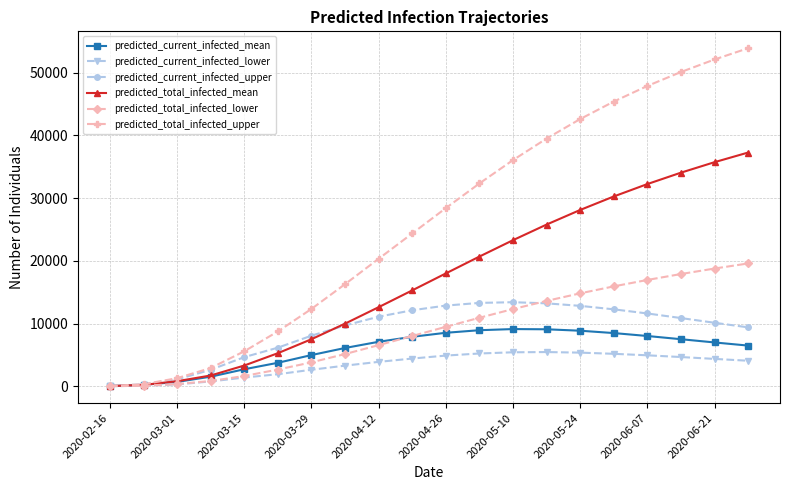

What is the difference between the maximum and minimum values in the predicted_total_infected_mean series?

37237